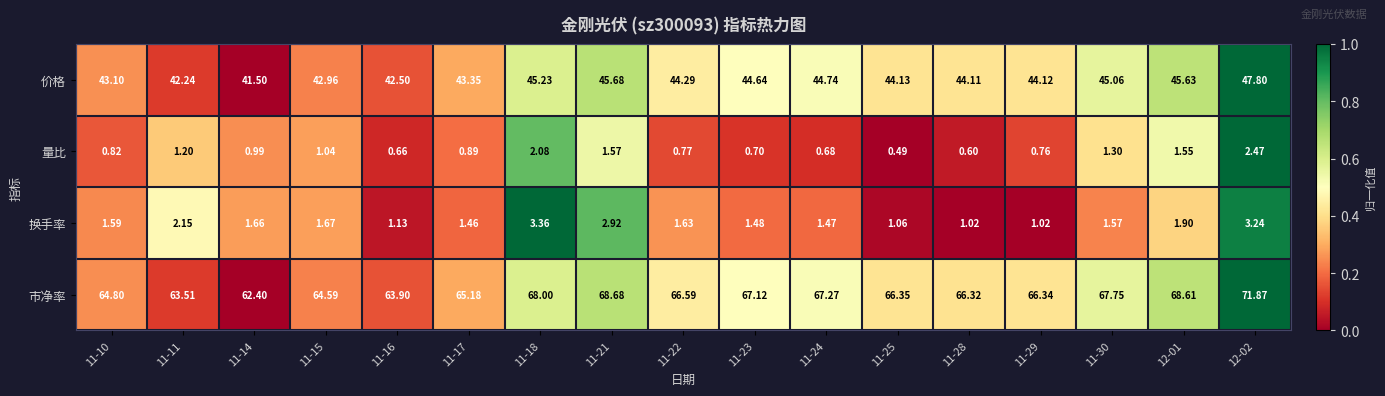

Is the value of 价格 at 11-28 greater than the value of 换手率 at 11-18?

Yes